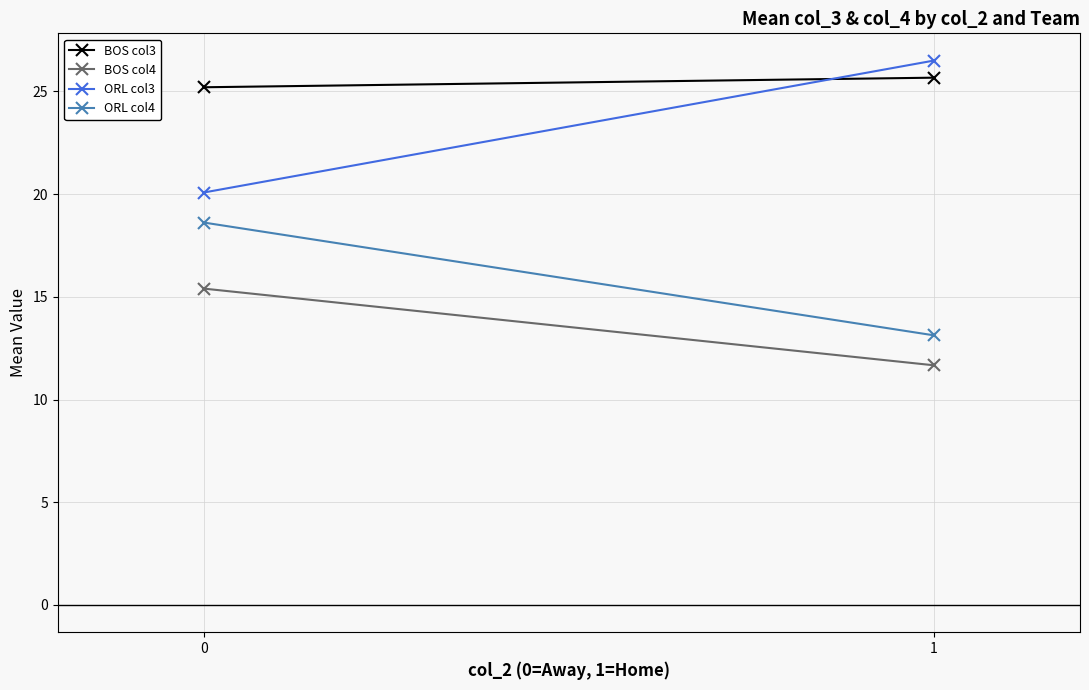

What is the value of the ORL col4 point at the 2nd from the left?

13.1